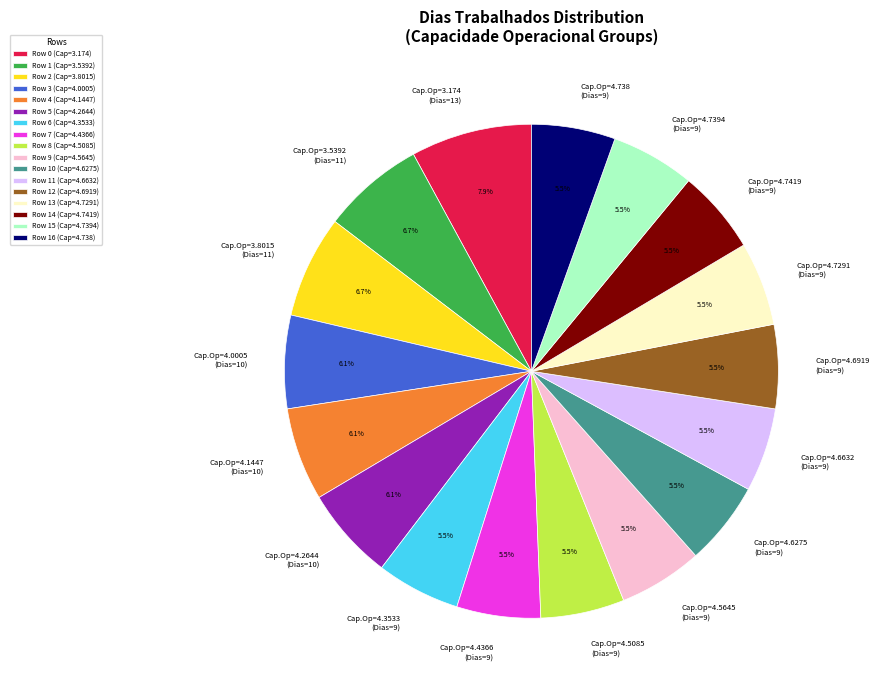

Do Cap.Op=4.7419 (Dias=9) and Cap.Op=4.6632 (Dias=9) together represent more than half of the pie?

No